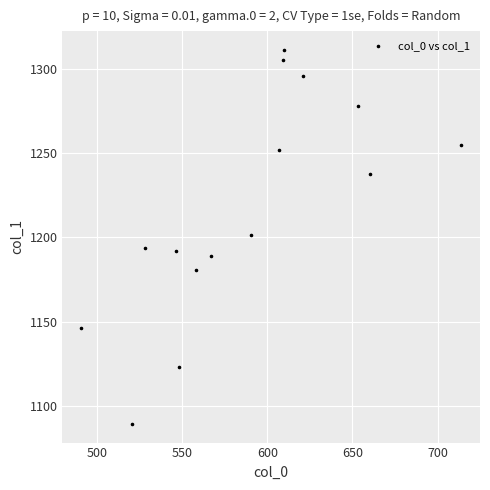

What is the range of Y values (max minus min)?

222.6